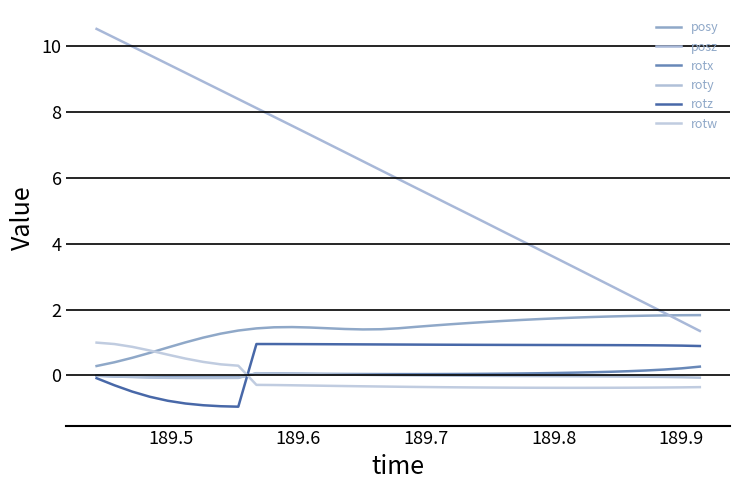

True or false: posz has more than 2 interior local peaks.

False